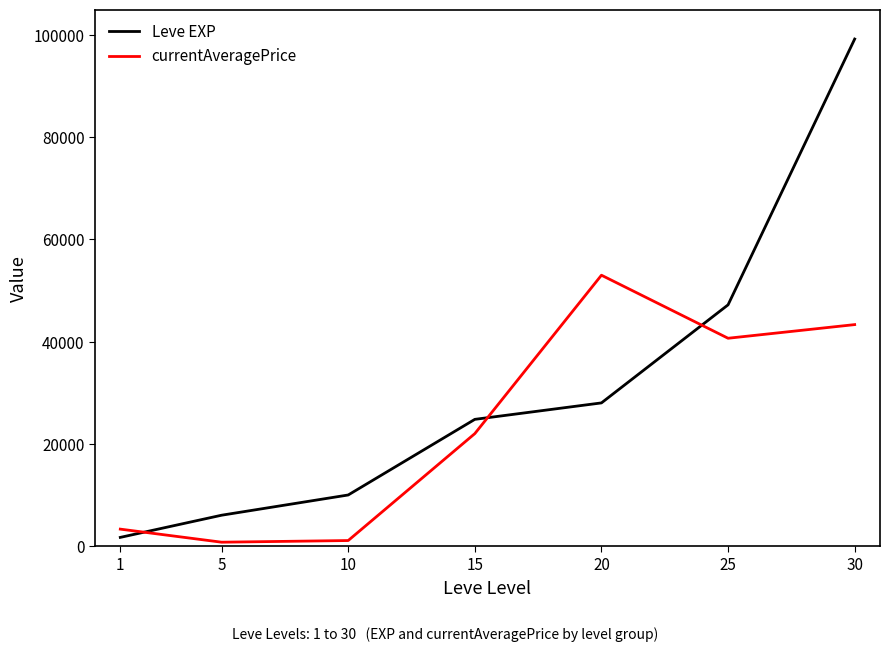

What is the greatest value displayed?

99220.0